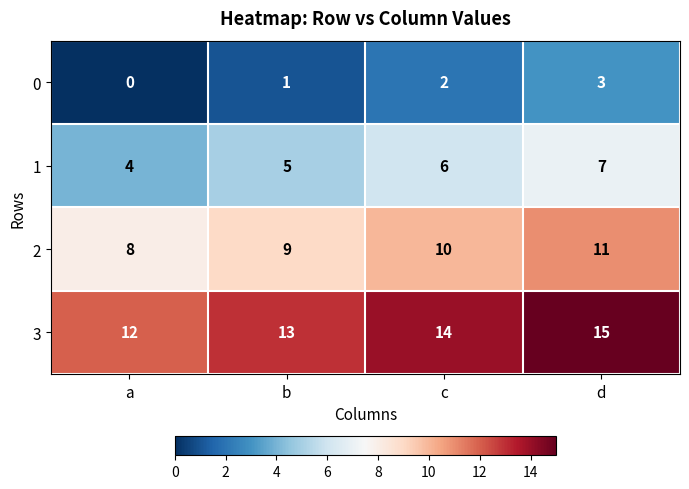

How many 2 values are between 9 and 11?

3